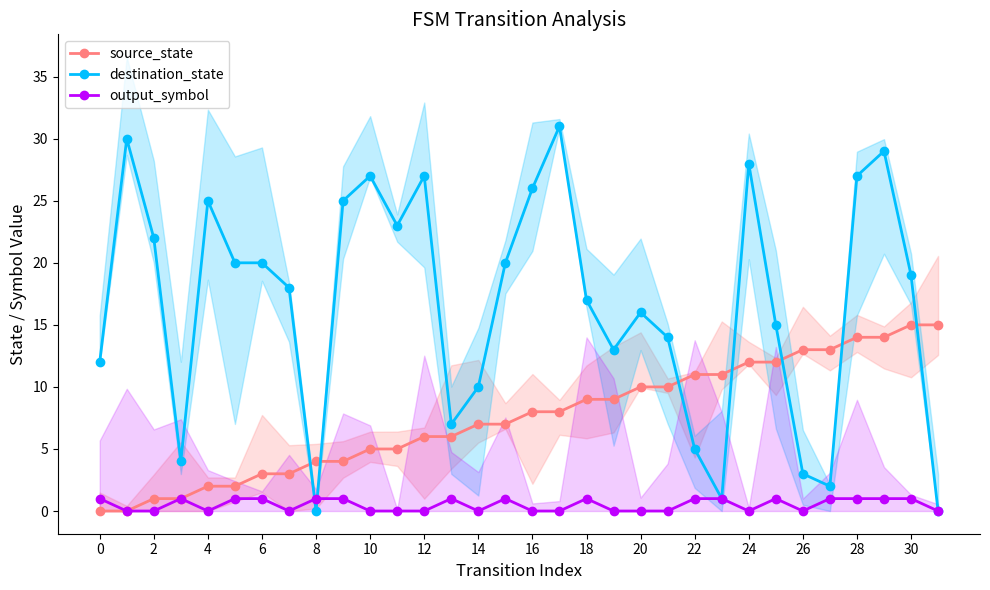

In destination_state, how many points are lower than both neighbors (excluding endpoints)?

7